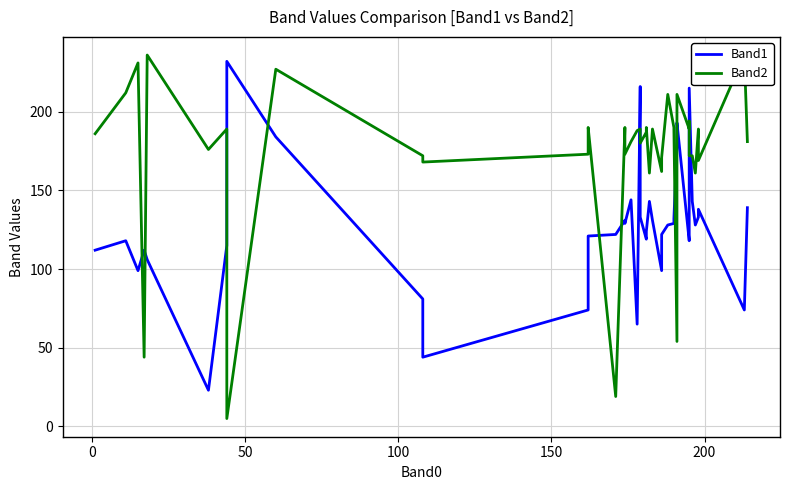

True or false: Band1 has a value of 162 at 31.

False